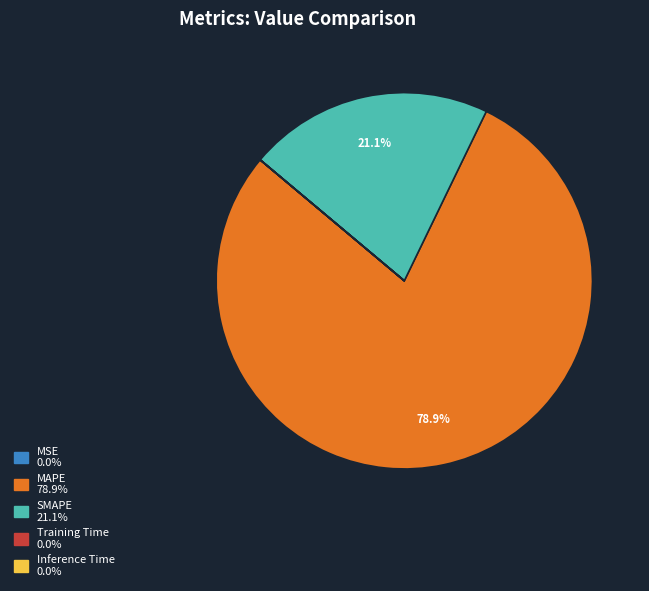

To the nearest percent, what portion does SMAPE represent?

21%